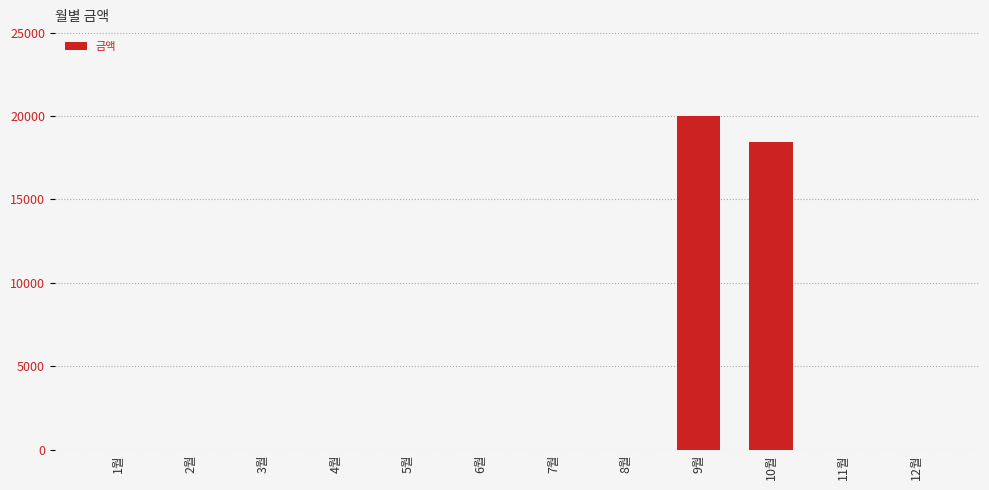

Reading right to left, list all the values displayed in this chart.

0	0	18450	20030	0	0	0	0	0	0	0	0